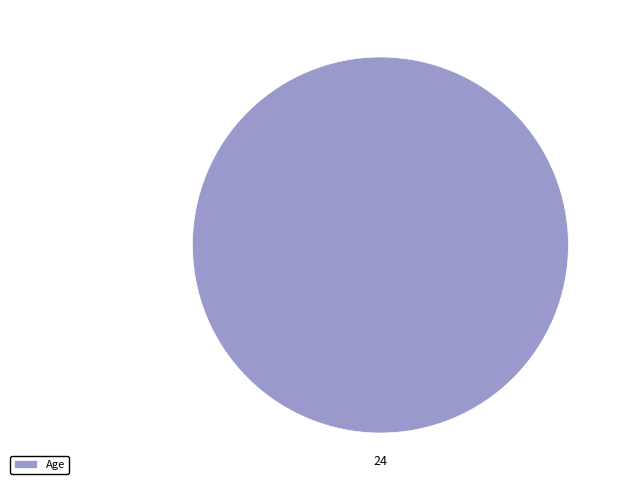

Which category accounts for the majority?

Age